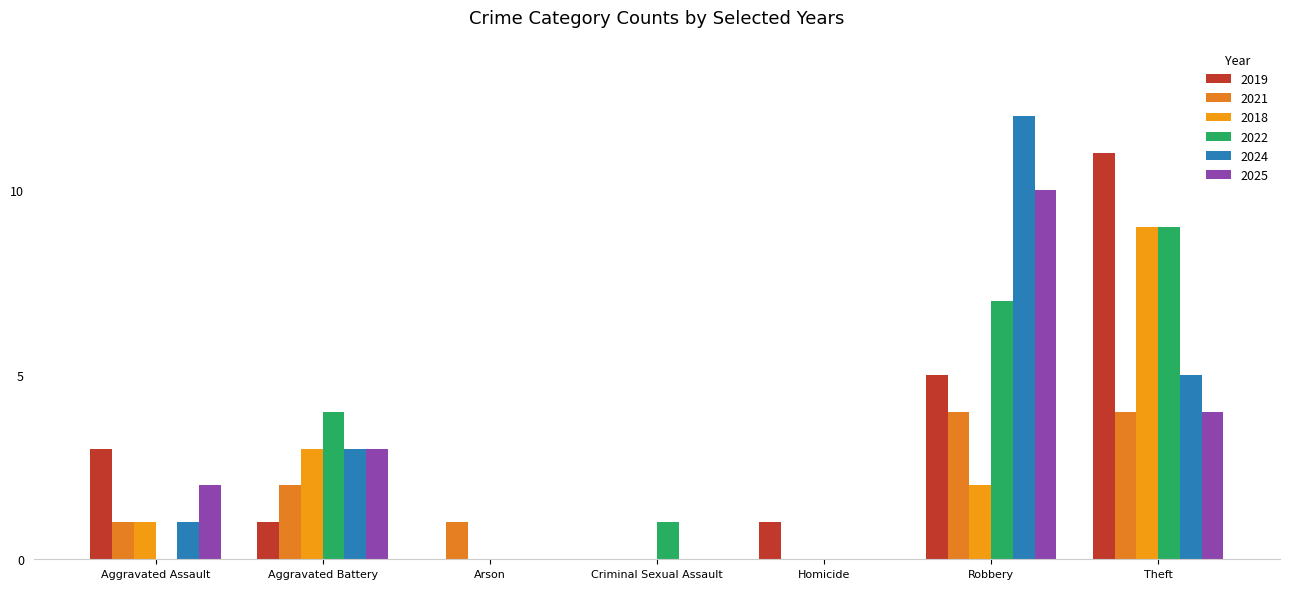

What is the difference between the 2021 values at Arson and Homicide?

1